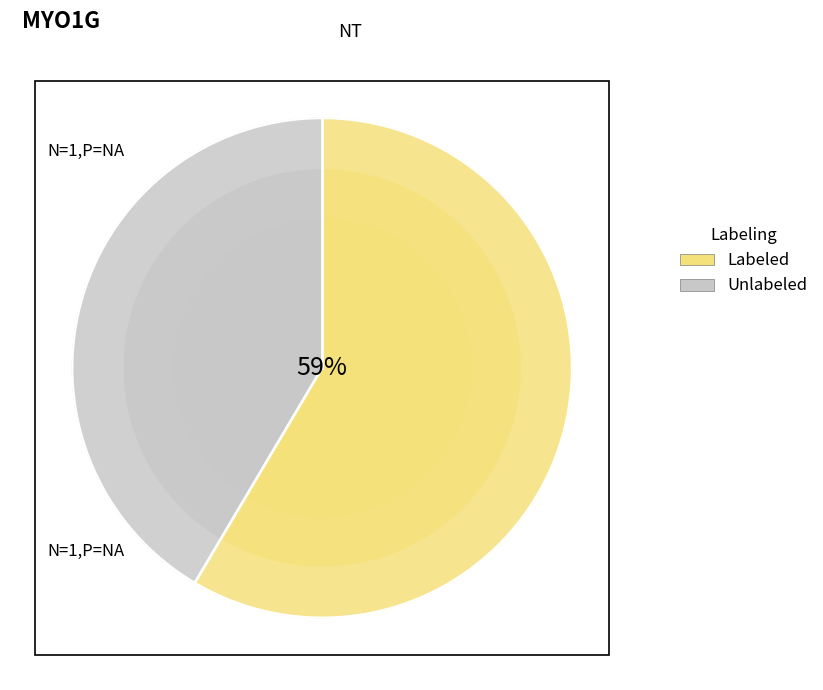

Is 258135 the majority of the pie?

No